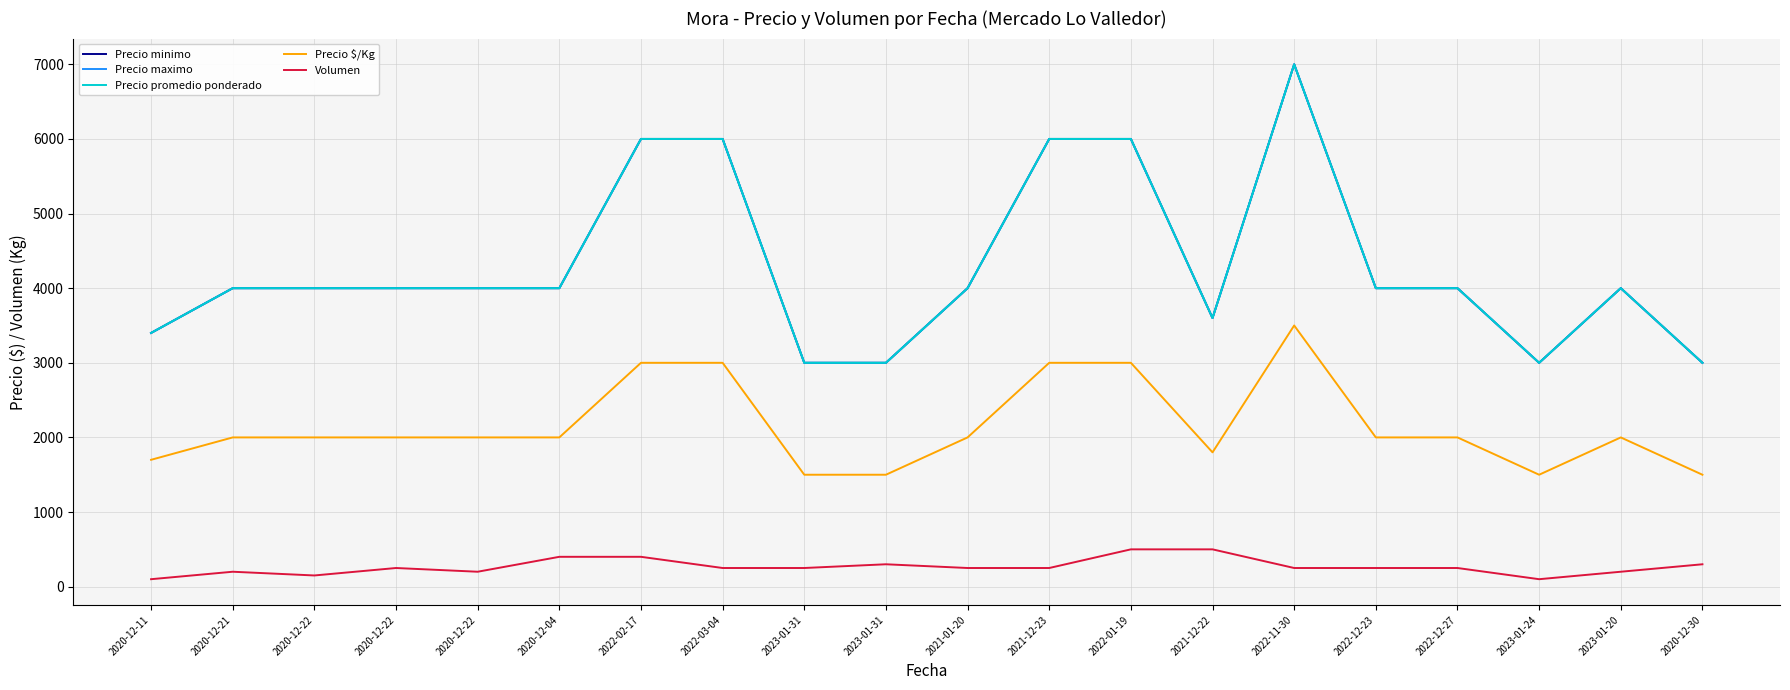

Where does the Precio maximo series first go above 4000?

2022-02-17